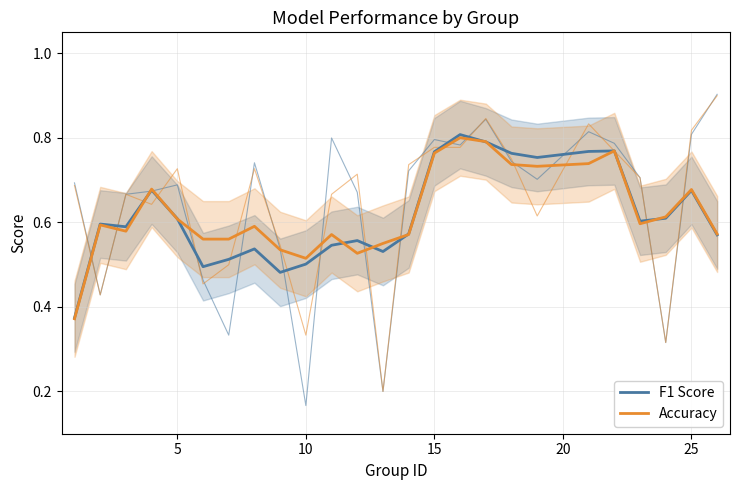

Is it true that Accuracy equals 1.3 at 15?

False